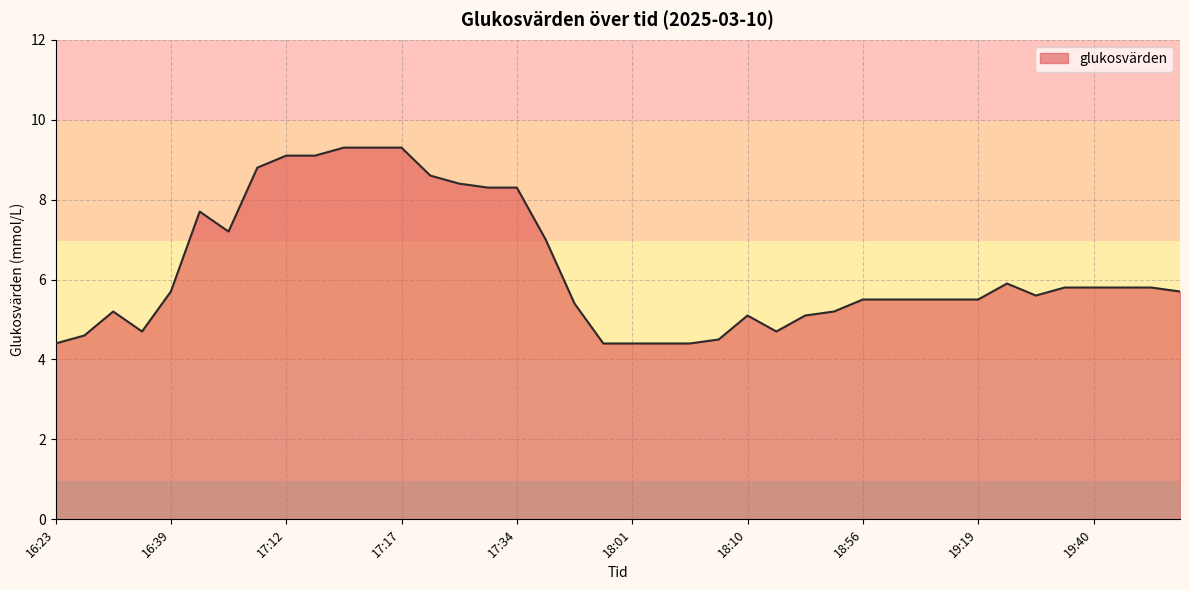

How many lines are shown in the chart?

1